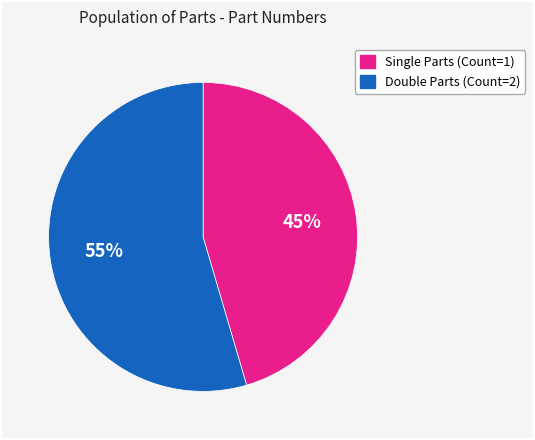

To the nearest percent, what is the average slice percentage?

50%